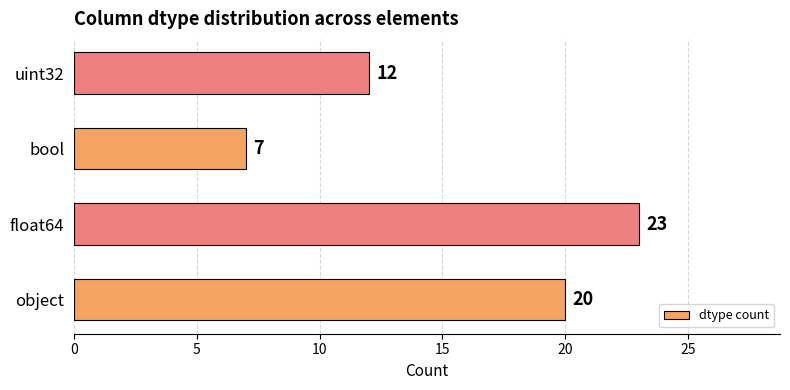

What is the maximum value shown in the chart?

23